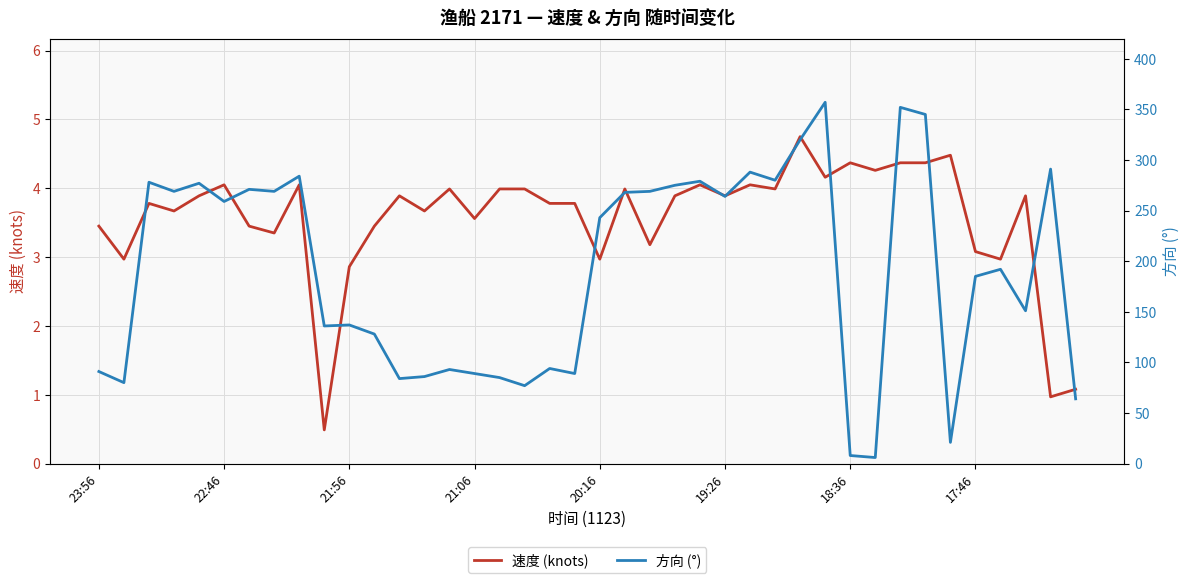

What is the difference between the maximum and minimum values in the 方向 (°) series?

351.0